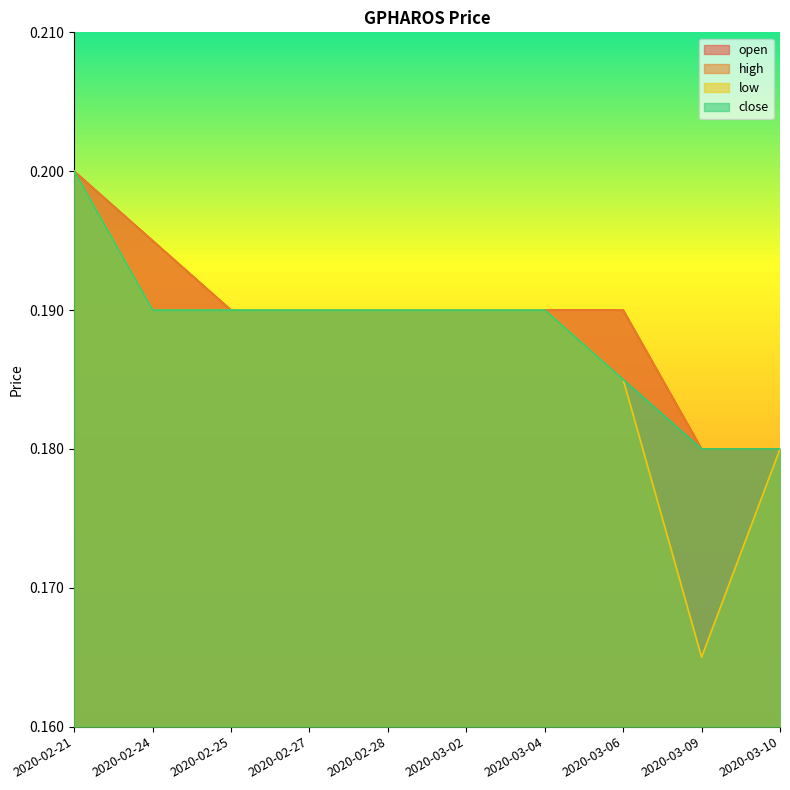

At which category is the sum across all series the highest?

2020-02-21